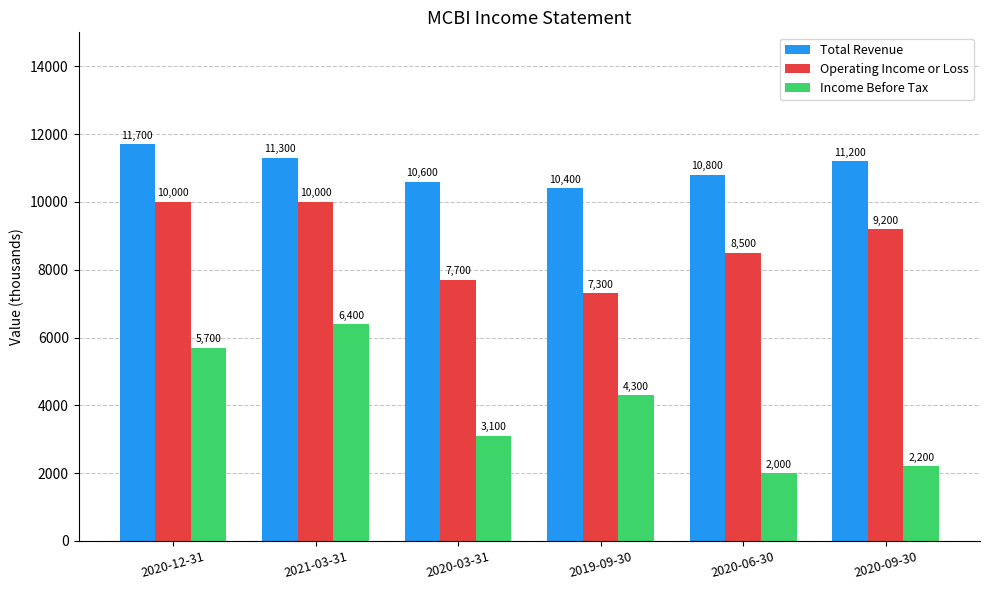

True or false: Income Before Tax has a value of 1471 at 2019-09-30.

False